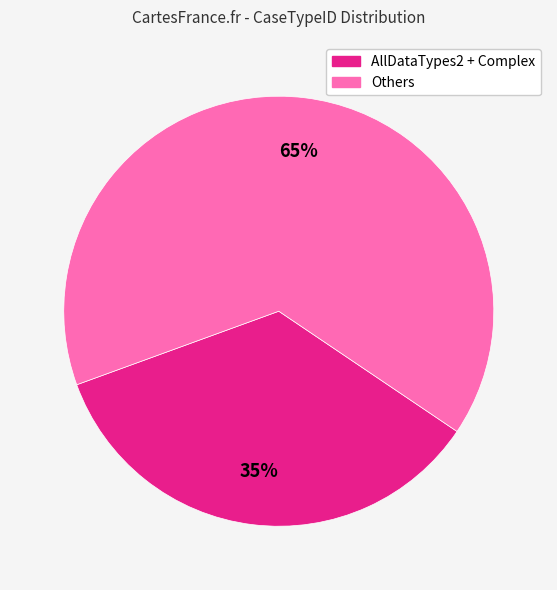

To the nearest percent, what is the difference between the largest and smallest slice percentages?

30%